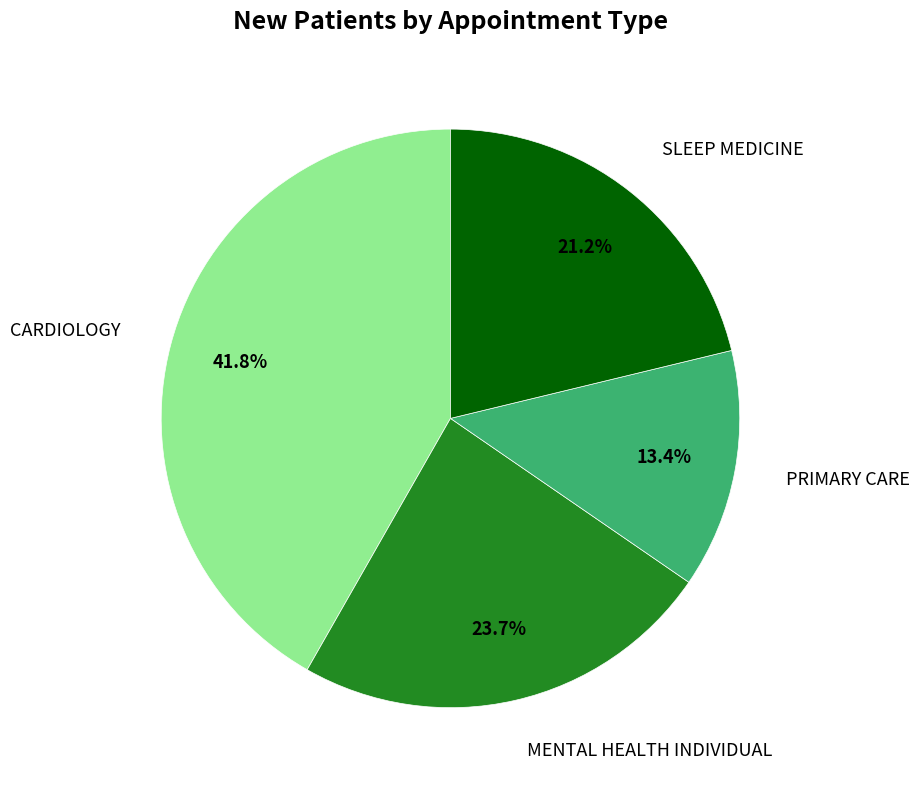

Is there a majority slice in this chart?

No